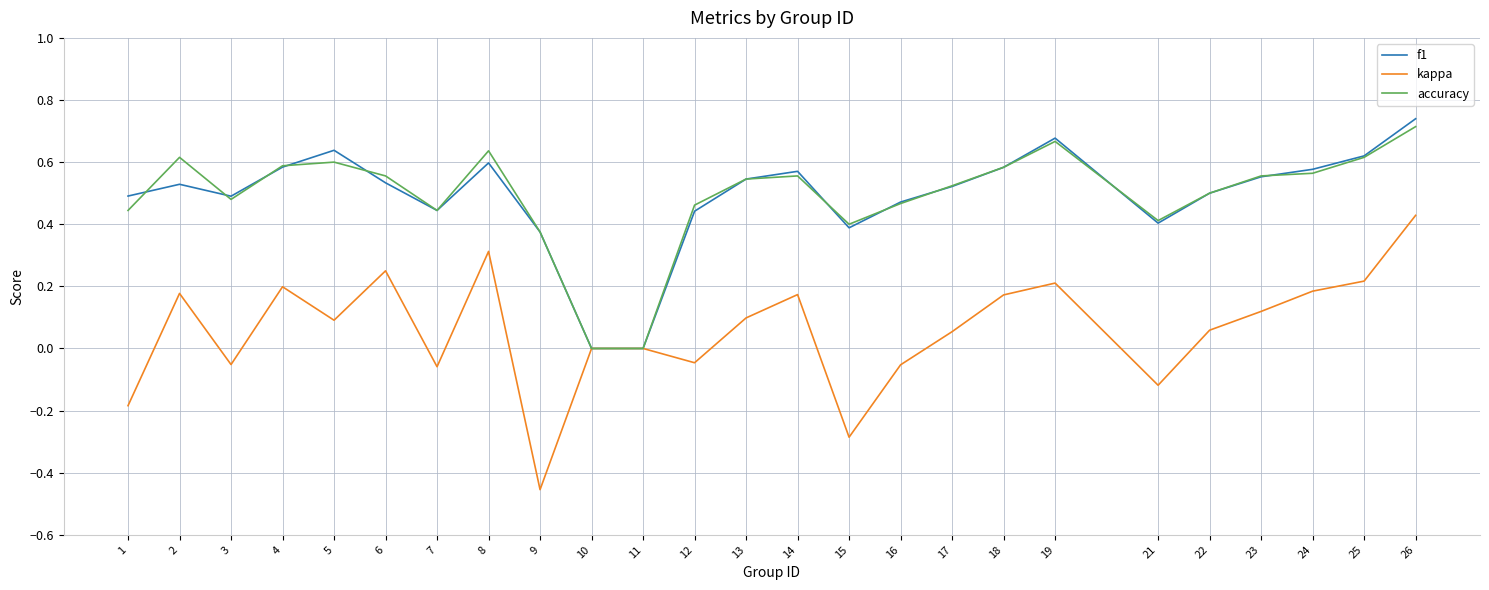

Which category has the highest value in the f1 series?

26